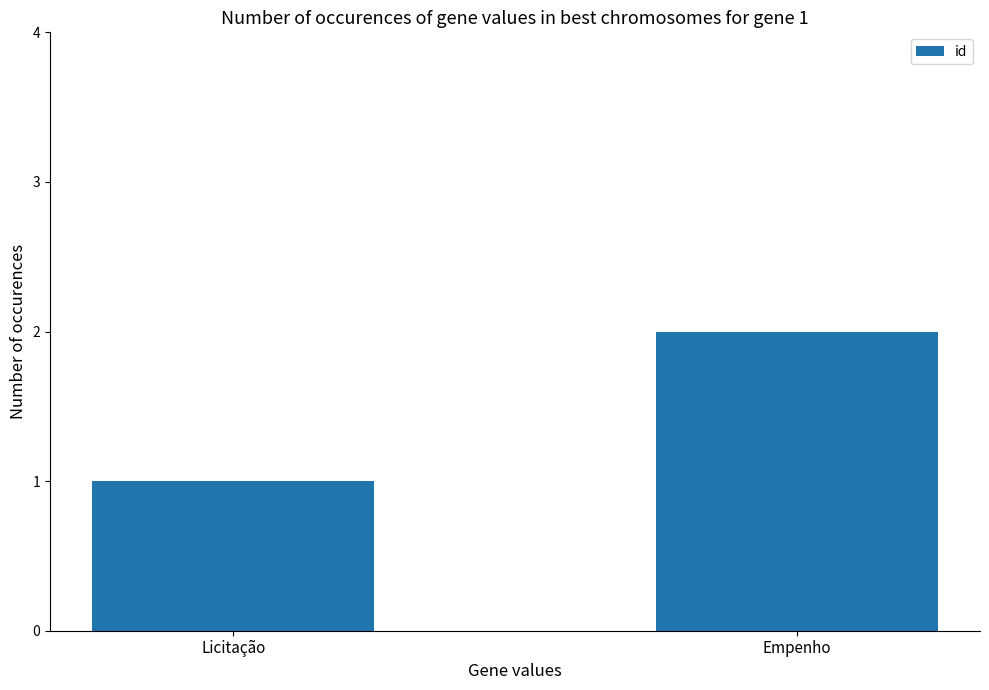

What is the label of the 1st bar from the left?

Licitação